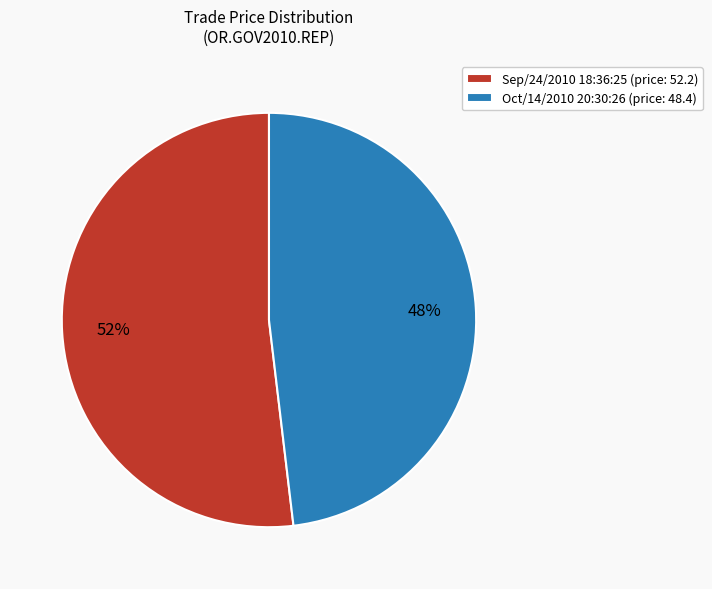

True or false: Sep/24/2010 18:36:25 accounts for 52% of the total.

True